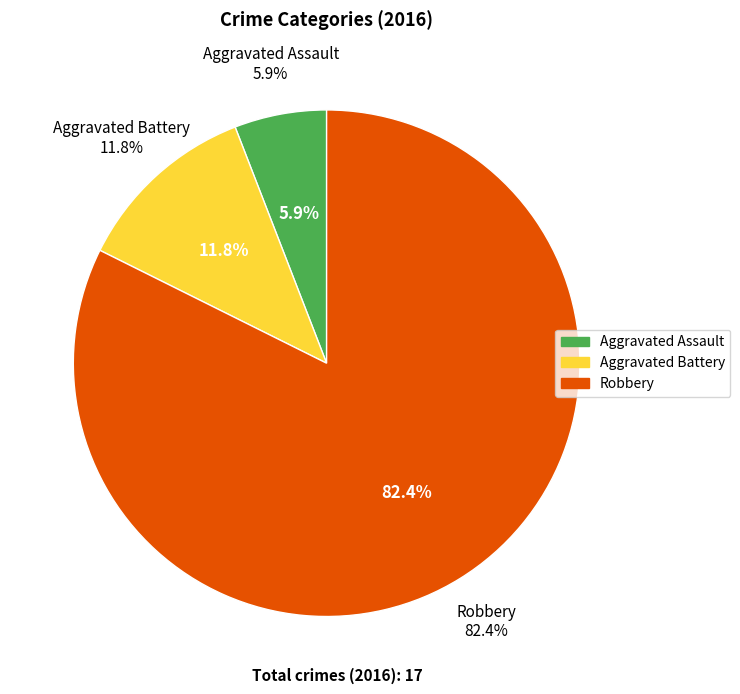

Which has a higher value, Robbery or Aggravated Assault?

Robbery